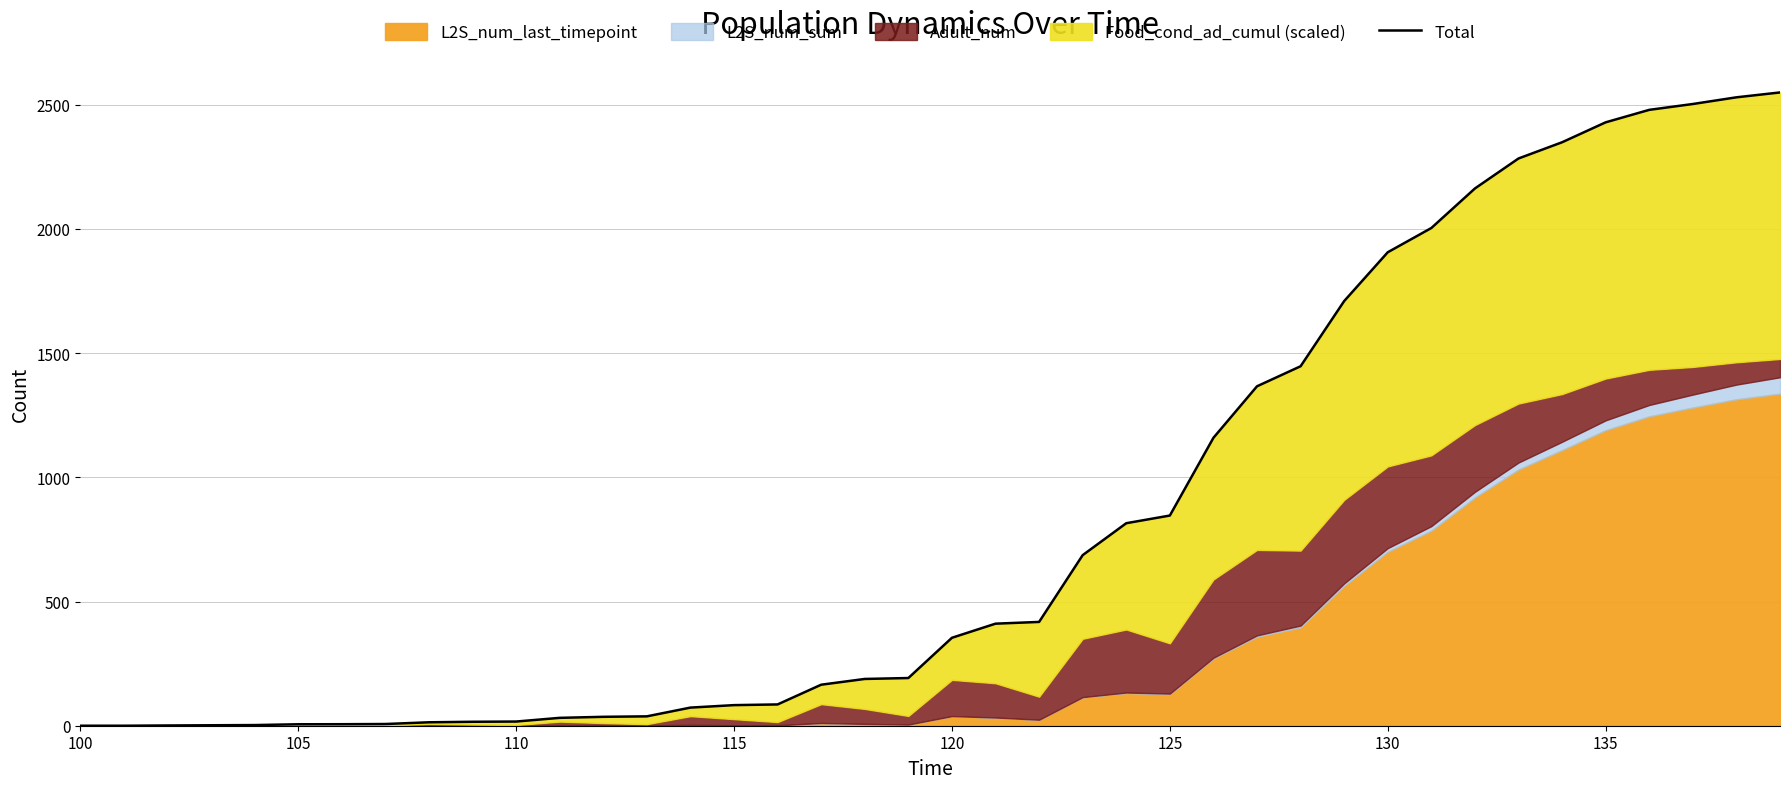

Does the chart display data point markers on the line(s)?

No